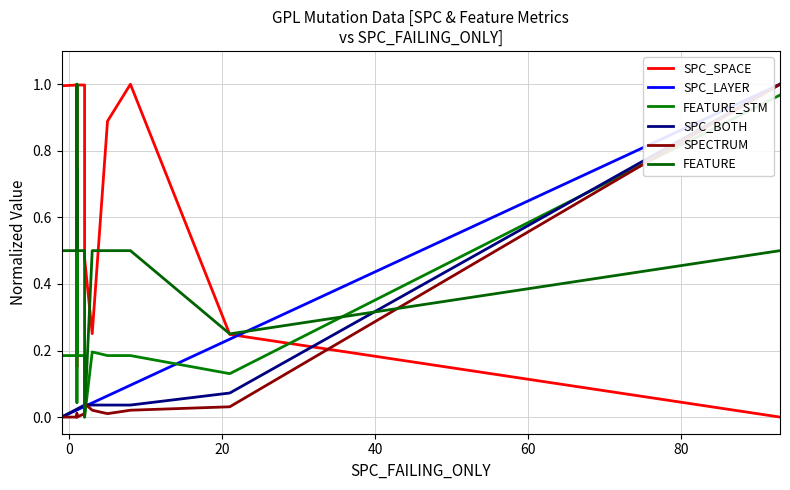

What is the greatest value displayed?

1.0